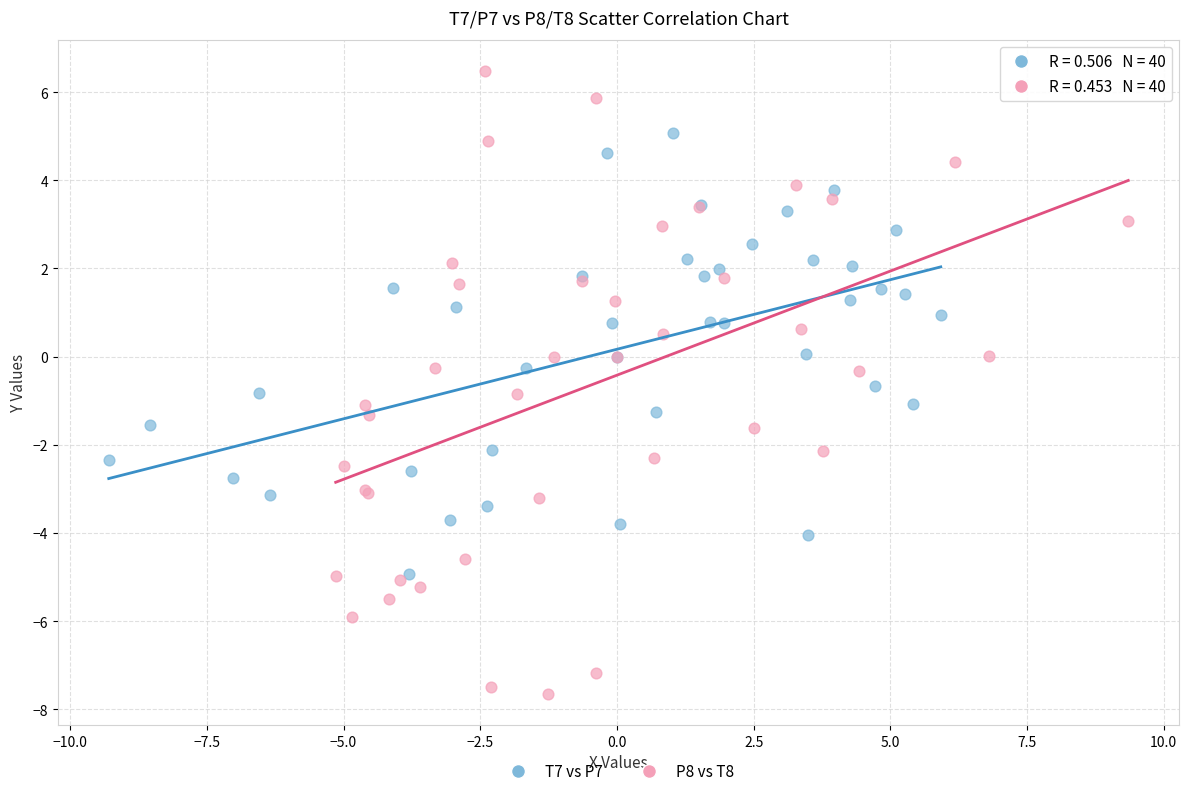

Which series reaches the maximum Y coordinate?

P8 vs T8